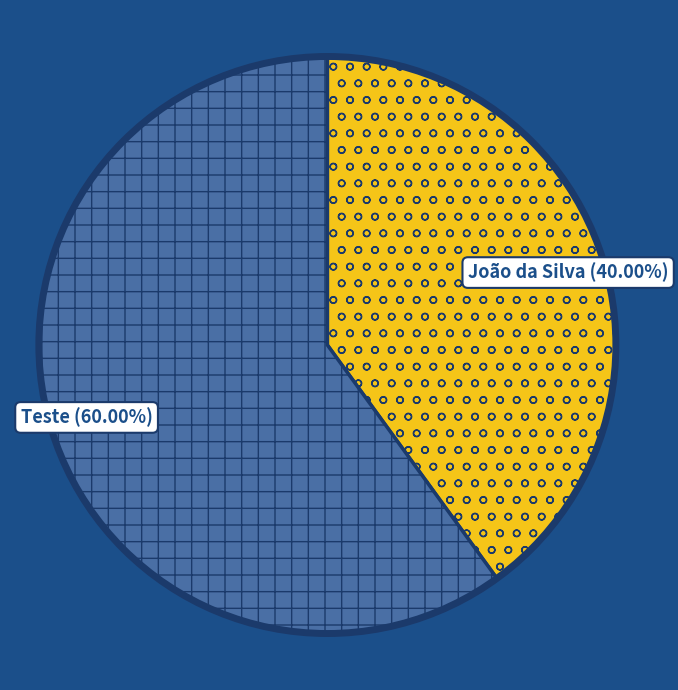

Which slice represents more than half of the pie?

Teste